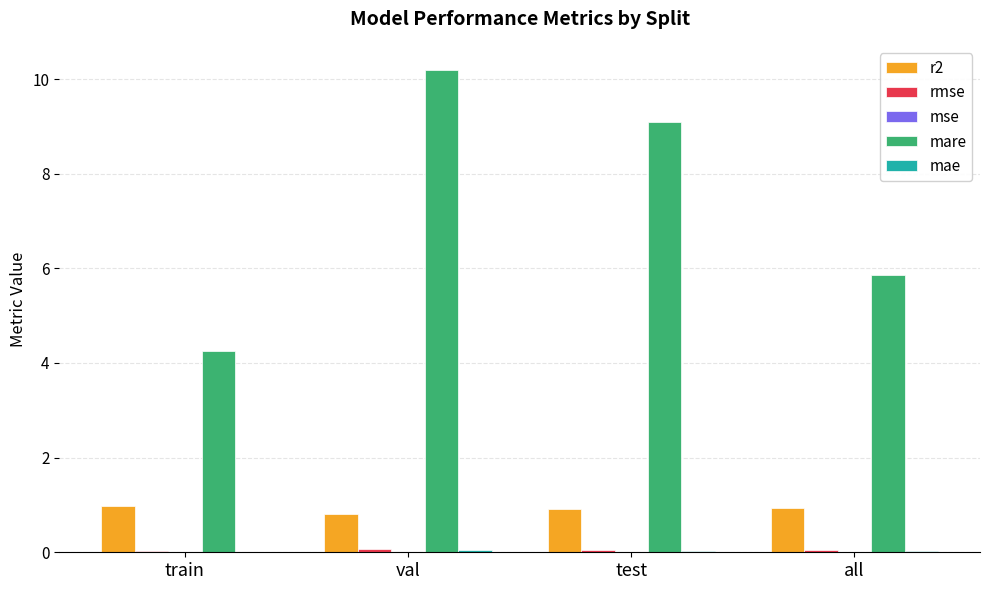

True or false: mare has a value of 9.1 at test.

True